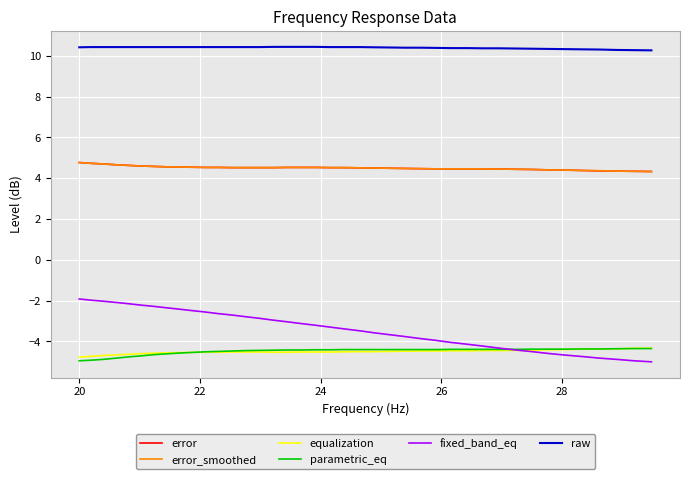

Which series has the largest total across all categories?

raw